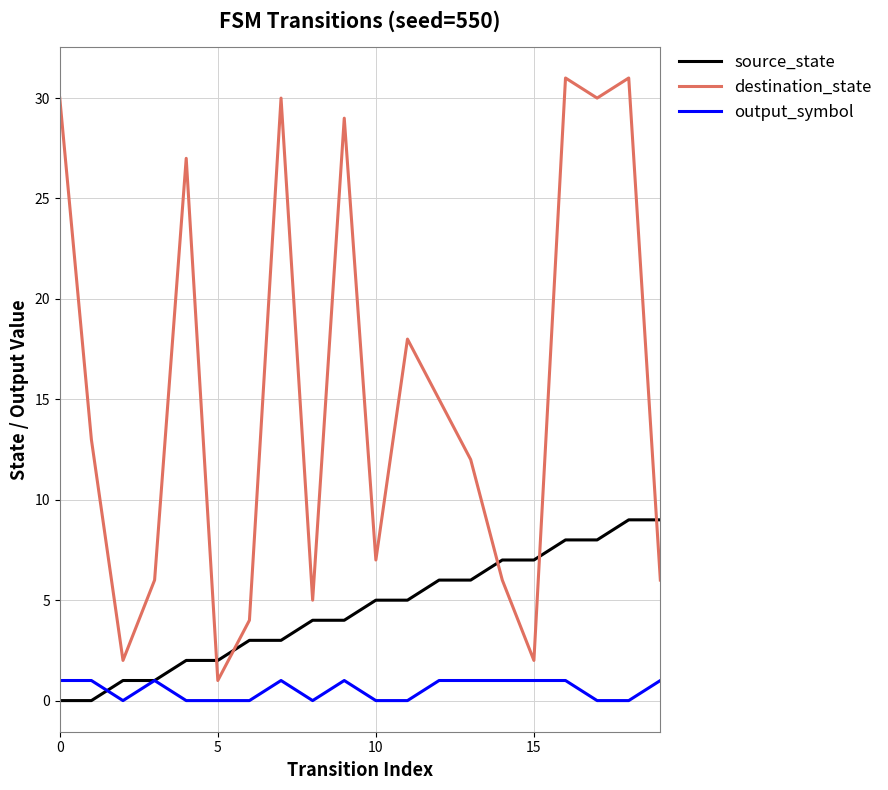

What is the maximum value shown in the chart?

31